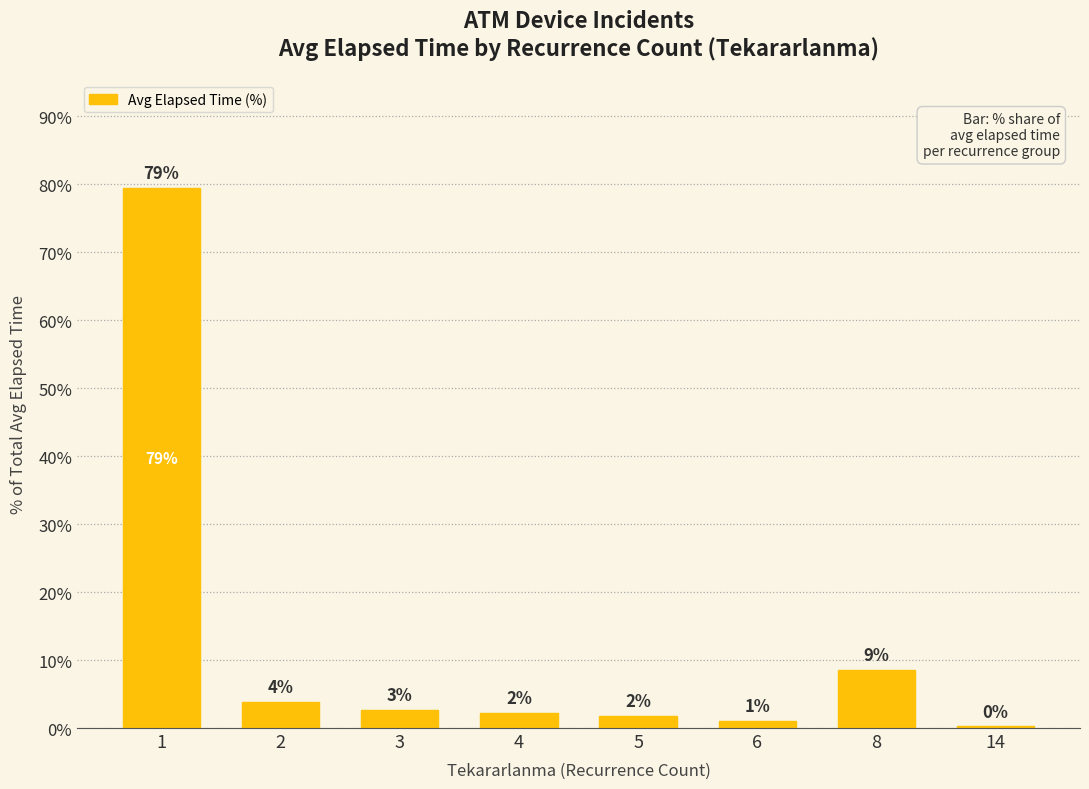

True or false: the data shows 107.7 at 1.

False